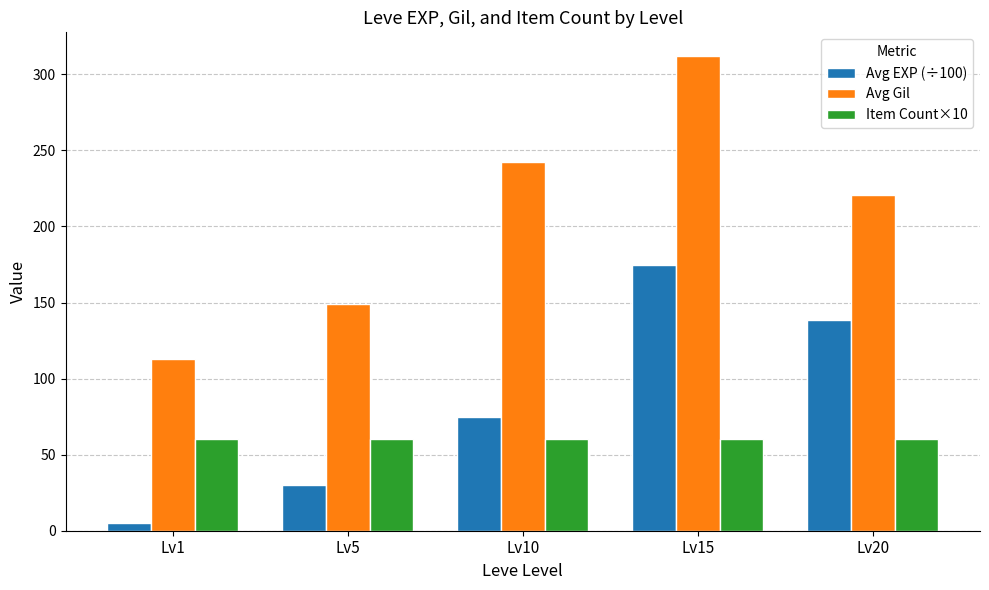

True or false: Avg EXP (÷100) has a value of 174.4 at Lv15.

True